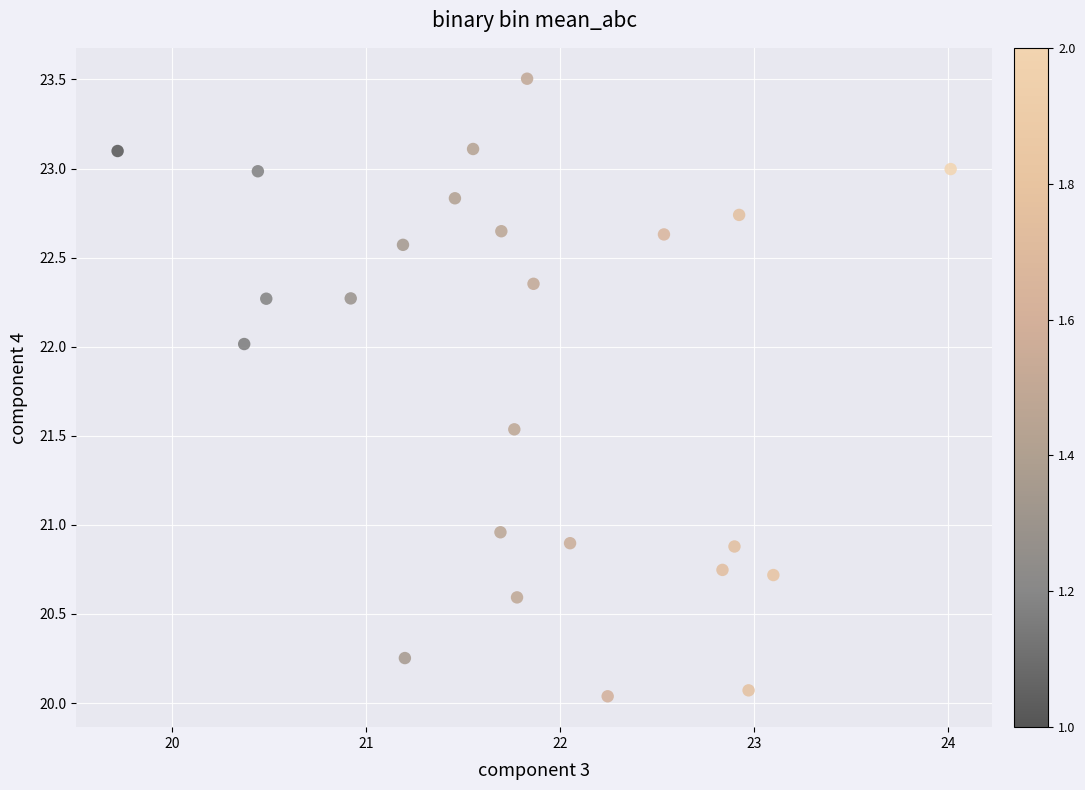

What is the range of X values (max minus min)?

4.3